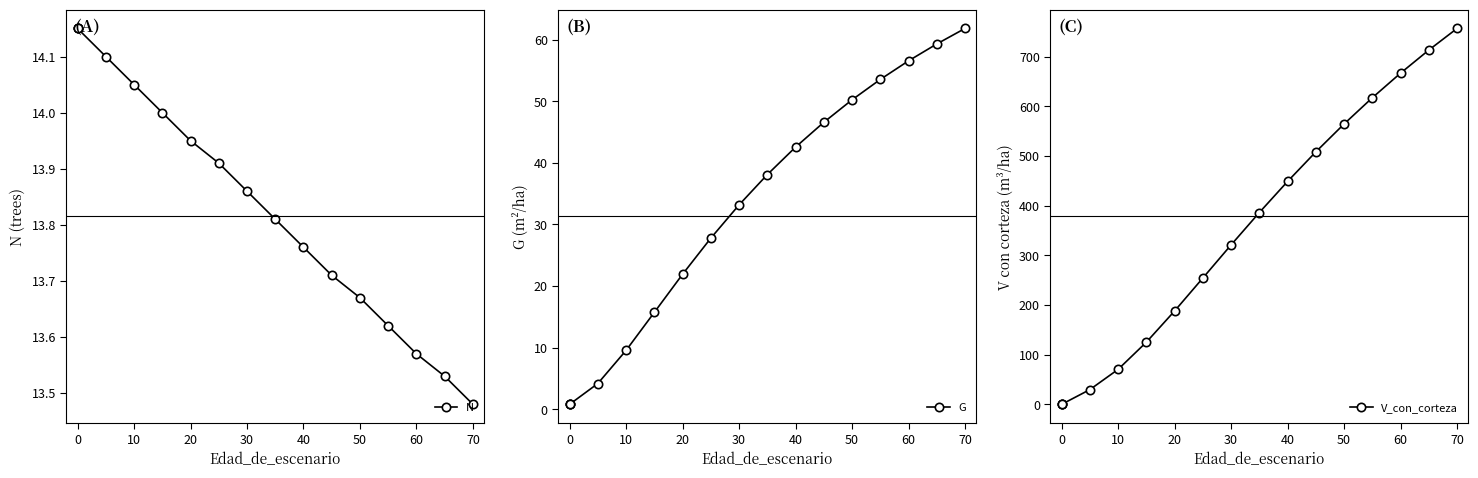

What is the difference between the second highest and second lowest values in the V_con_corteza series?

713.2